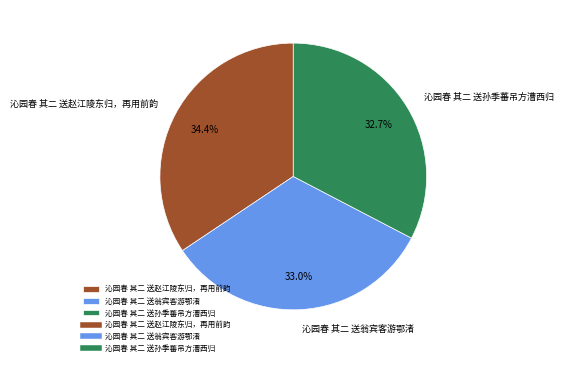

Which slice is the largest?

沁园春 其二 送赵江陵东归，再用前韵